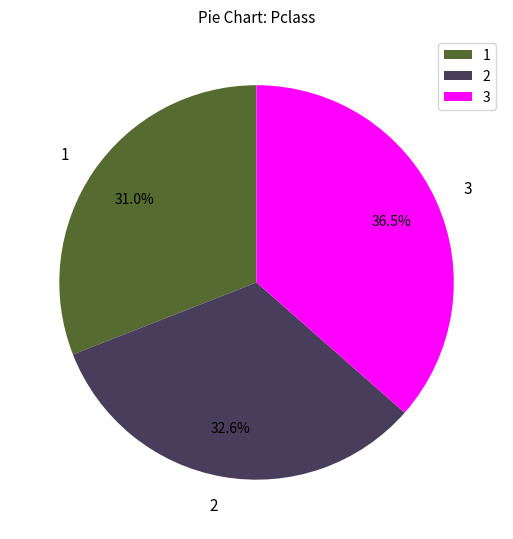

To the nearest percent, what is the average slice percentage?

33%